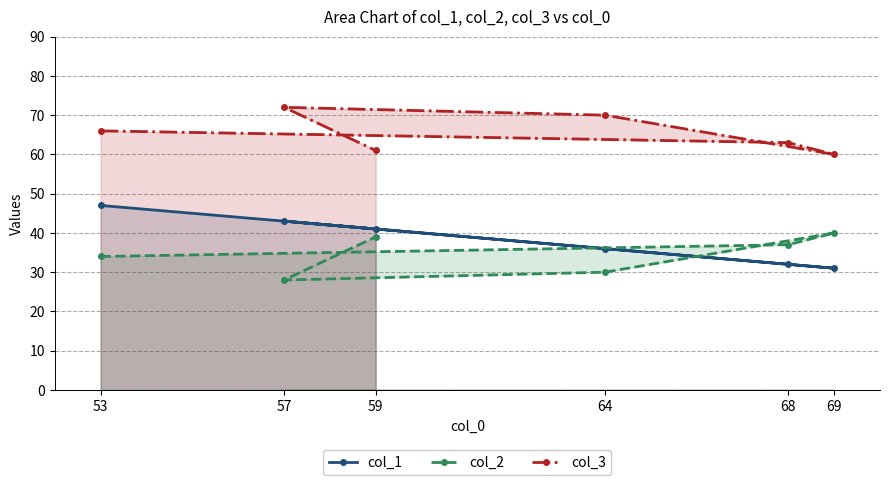

How many interior local valleys does the col_2 series have?

1